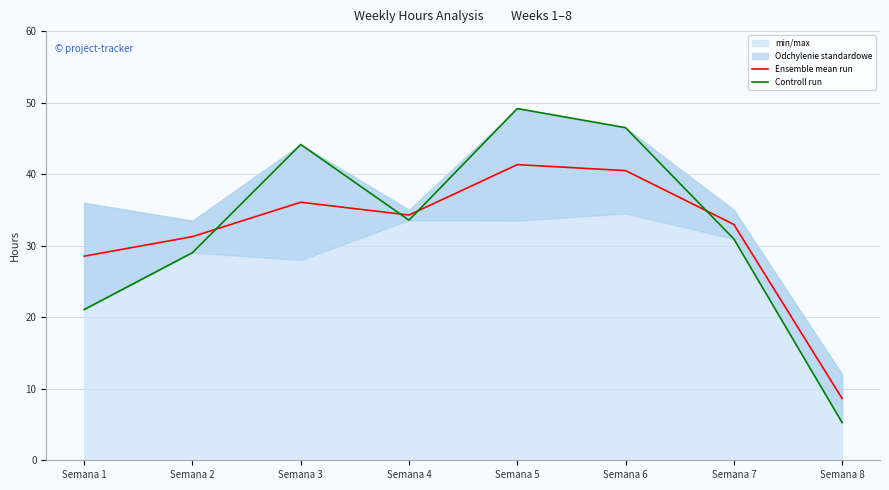

What is the difference between the highest and lowest values at Semana 3?

8.1